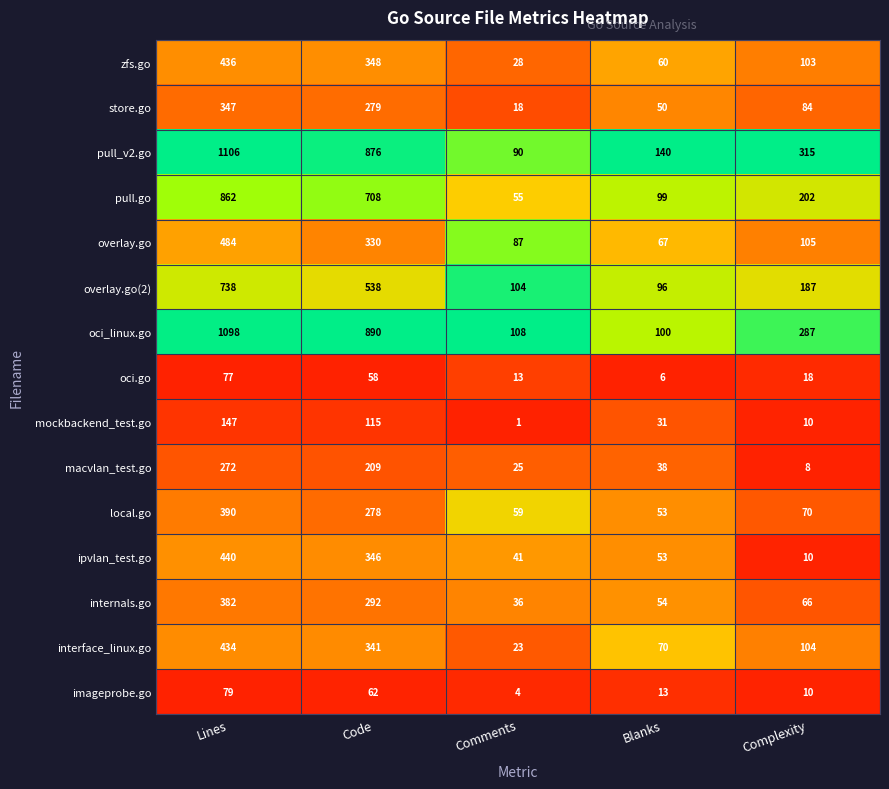

The overlay.go(2) series shows 156 at Comments. True or false?

False